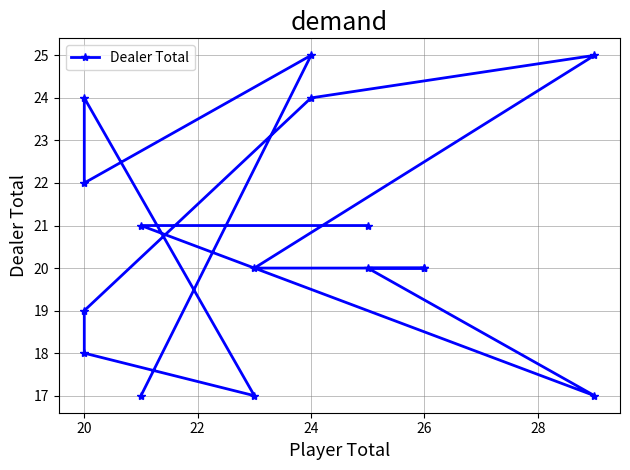

What is the smallest value displayed?

17